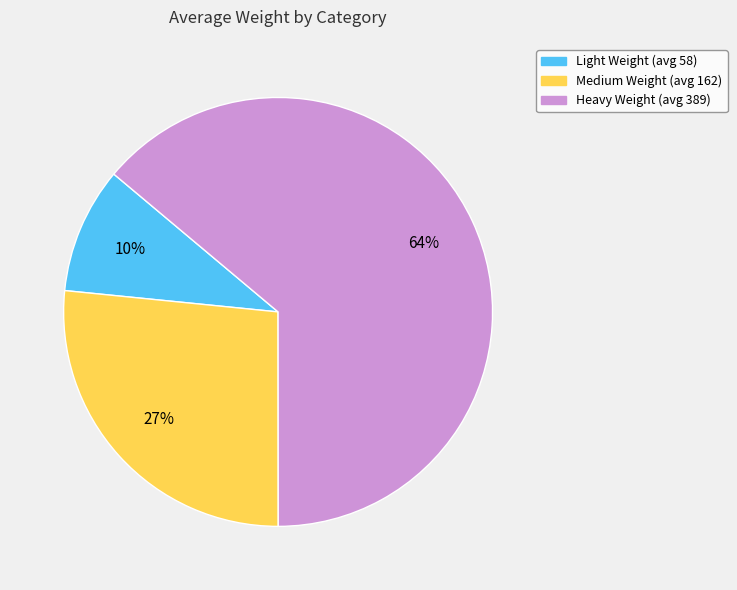

Rank the categories by value from highest to lowest.

Heavy Weight, Medium Weight, Light Weight